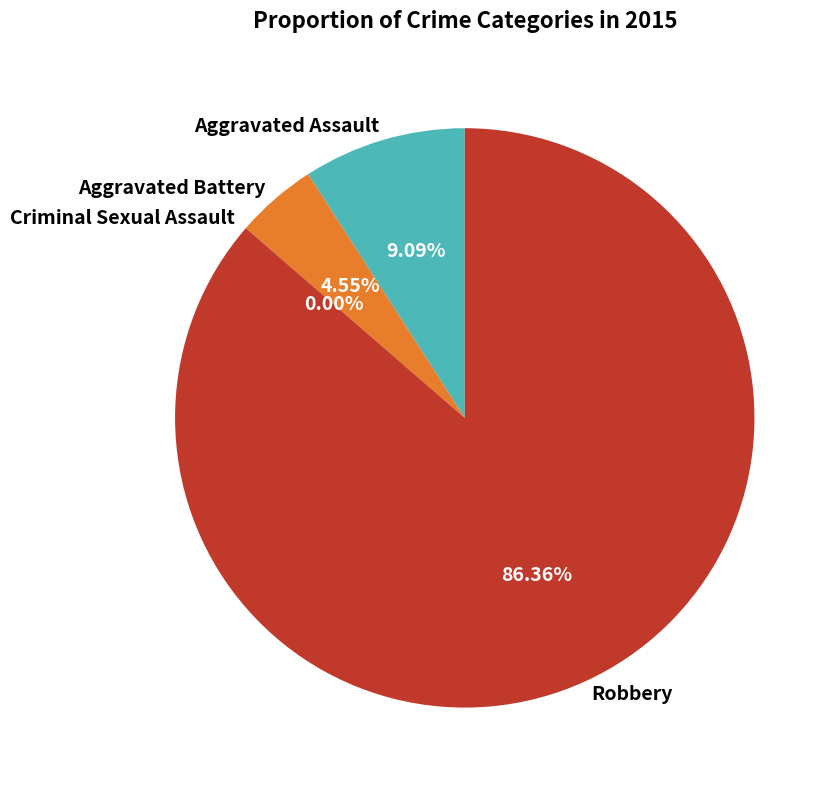

Which slice is the largest?

Robbery